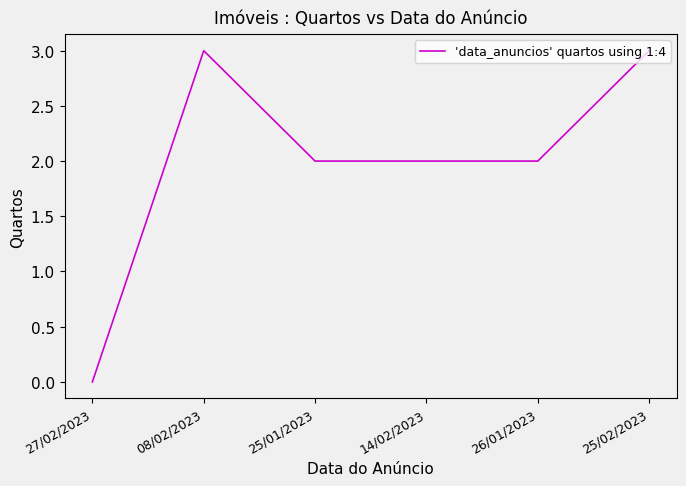

The value at 14/02/2023 is 2. True or false?

True